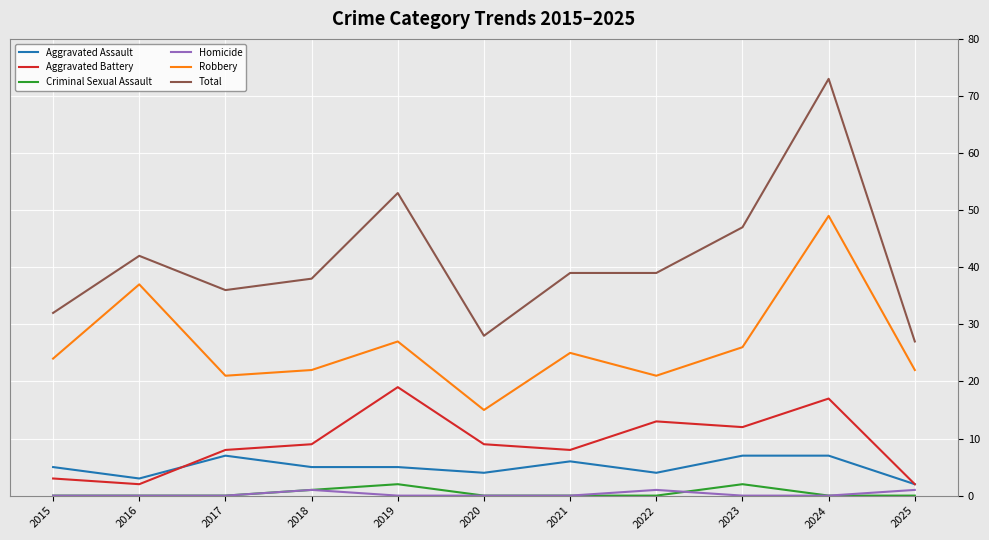

What are all the series names shown in the legend?

Aggravated Assault, Aggravated Battery, Criminal Sexual Assault, Homicide, Robbery, Total